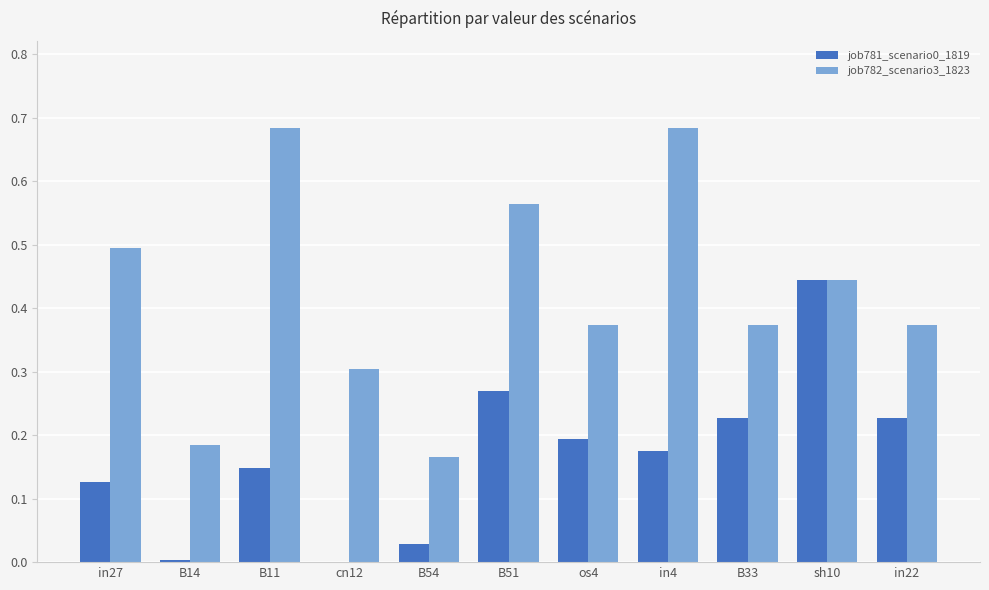

What is the total value across all series at sh10?

0.9